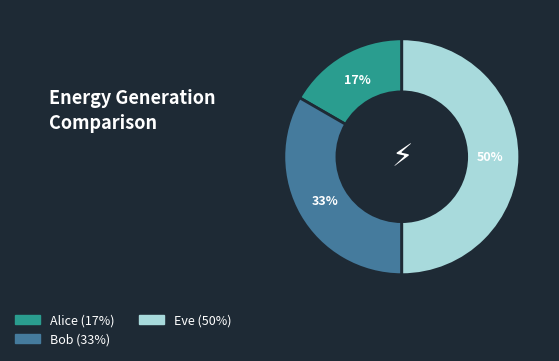

What percentage is the Bob slice, to the nearest percent?

33%